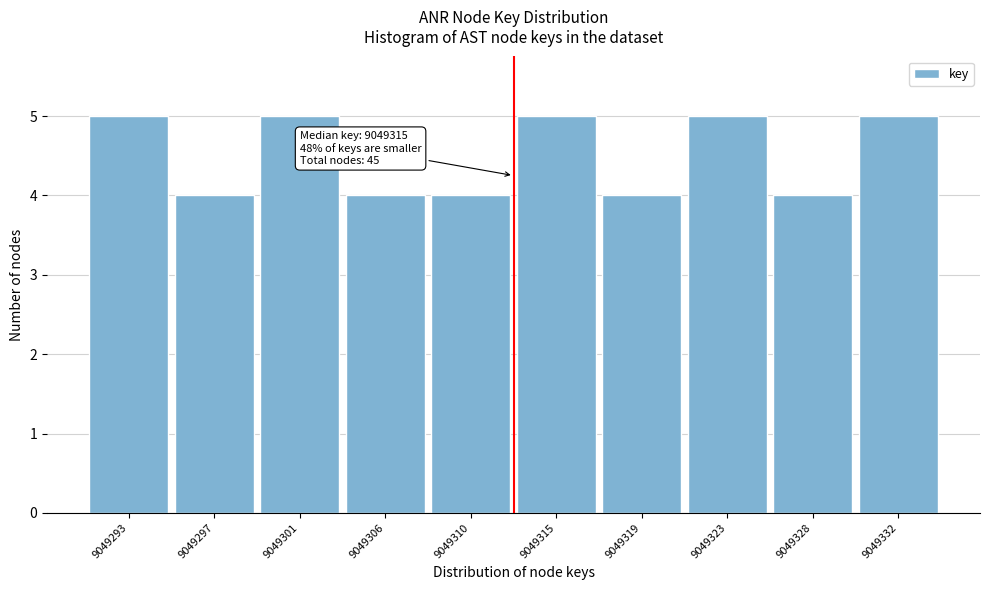

Reading left to right, list all the values displayed in this chart.

5	4	5	4	4	5	4	5	4	5